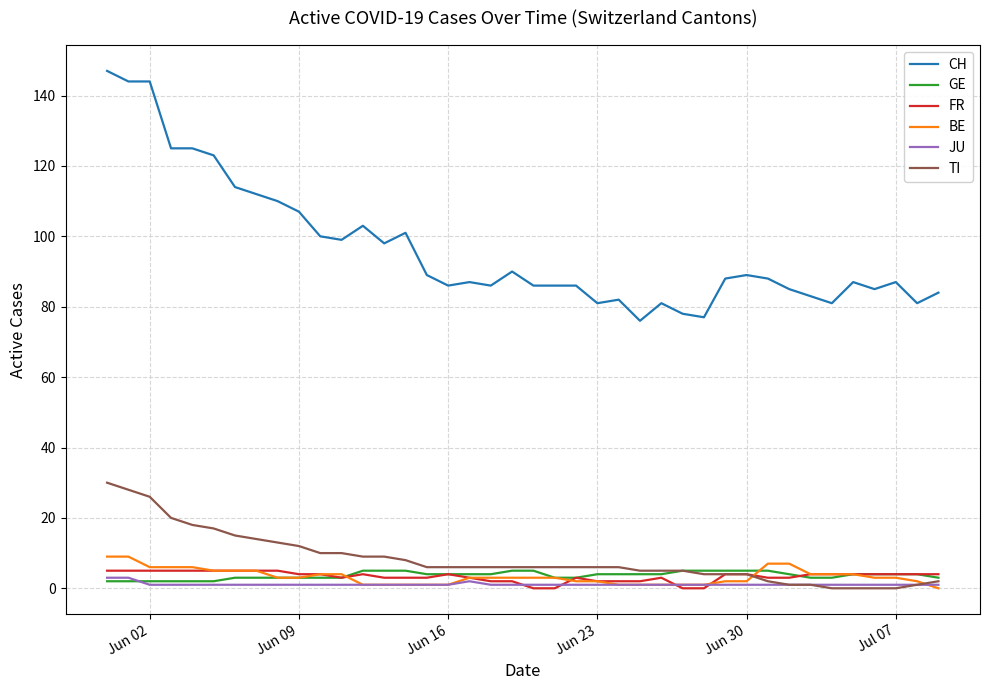

What is the greatest value displayed?

147